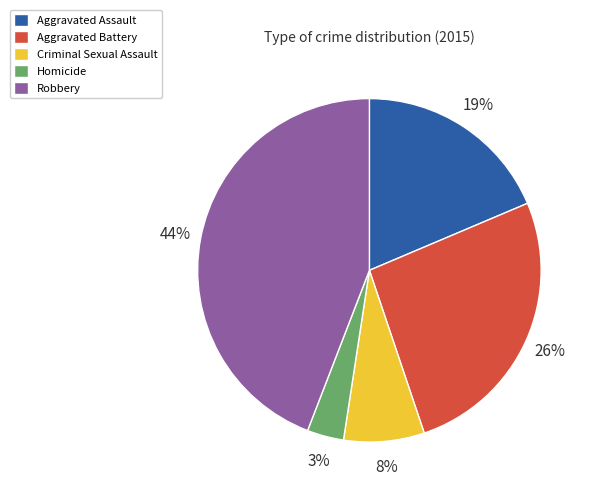

Do Aggravated Assault and Homicide together represent more than half of the pie?

No